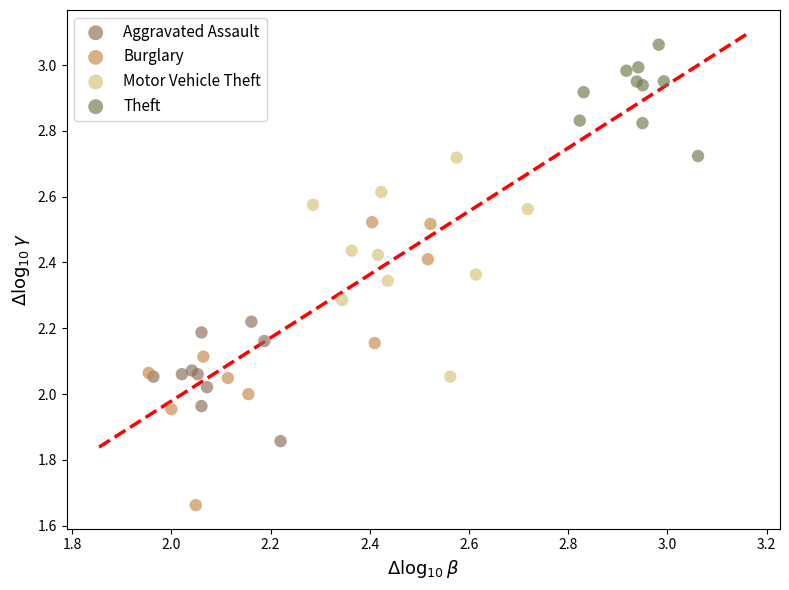

Which series has the widest spread of Y values?

Burglary